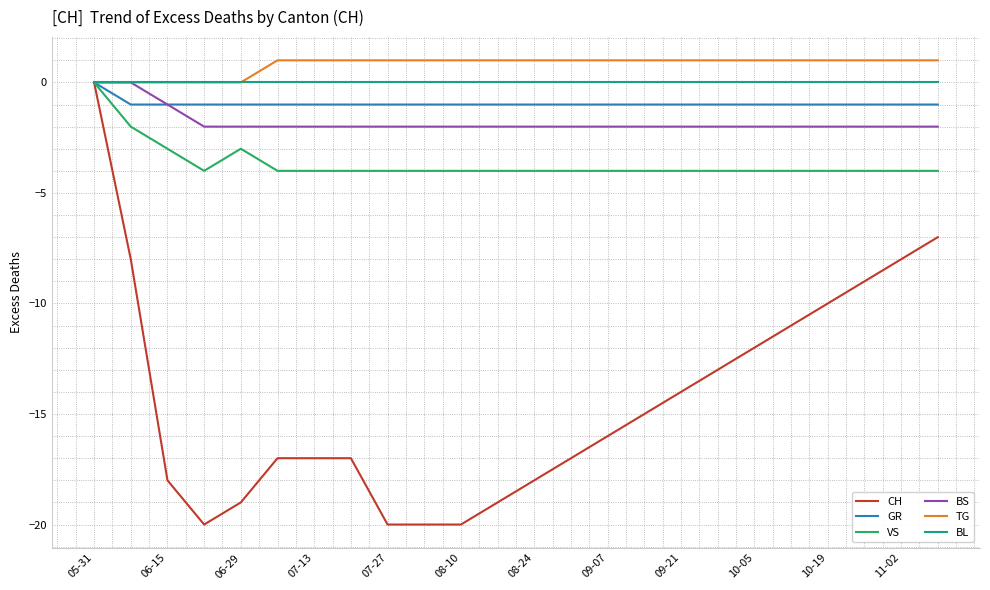

What is the smallest value displayed?

-20